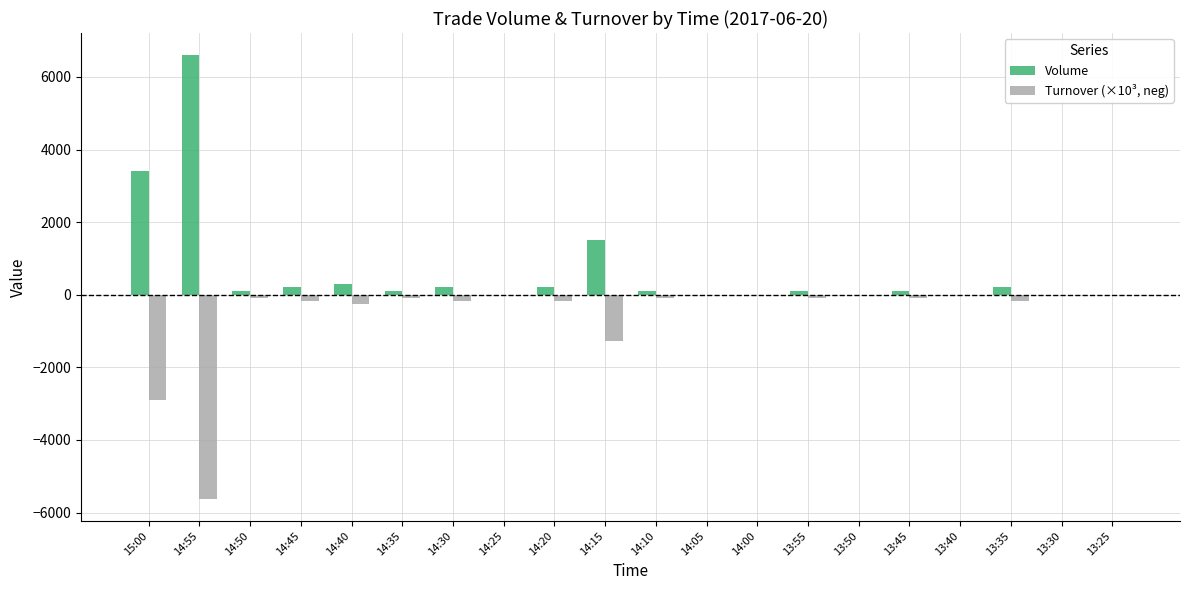

What is the sum of all Turnover (×10³, neg) values?

-11159.7